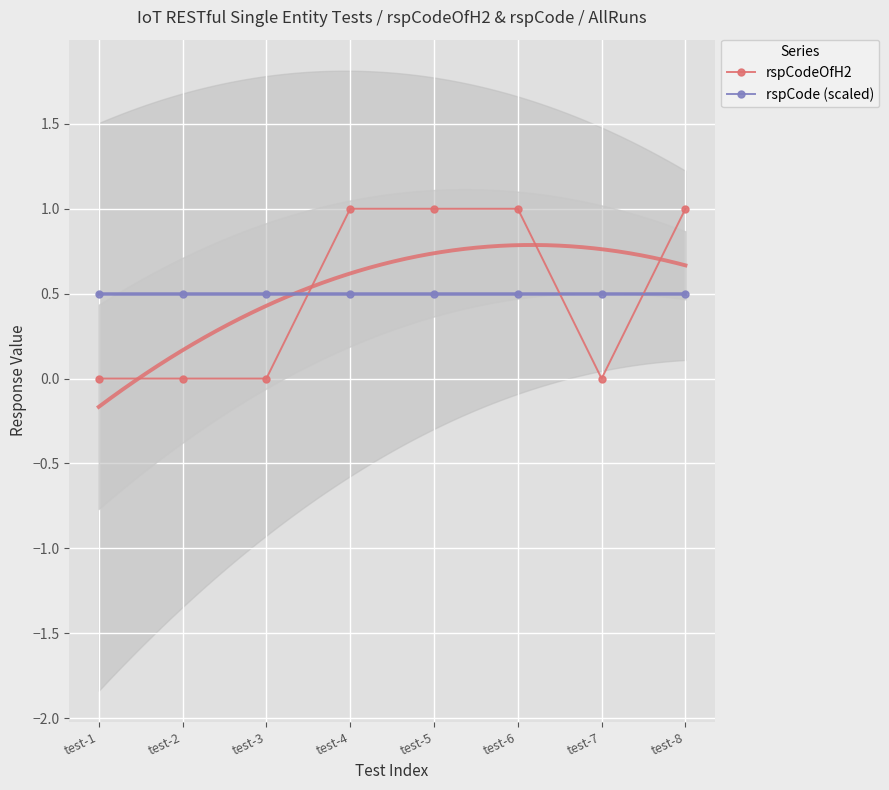

Between which two adjacent categories do rspCodeOfH2 and rspCode (scaled) first intersect?

test-3 and test-4